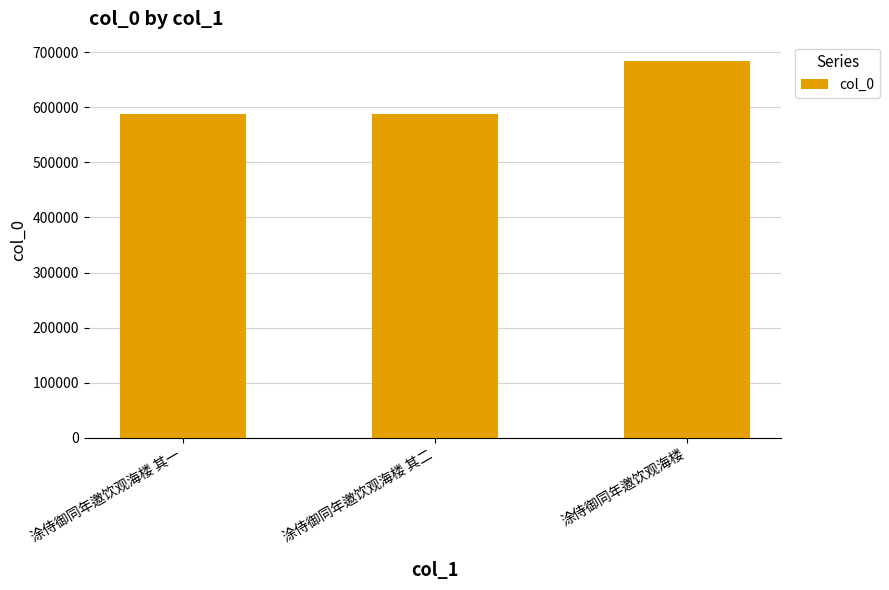

True or false: the data shows 1078131 at 涂侍御同年邀饮观海楼.

False